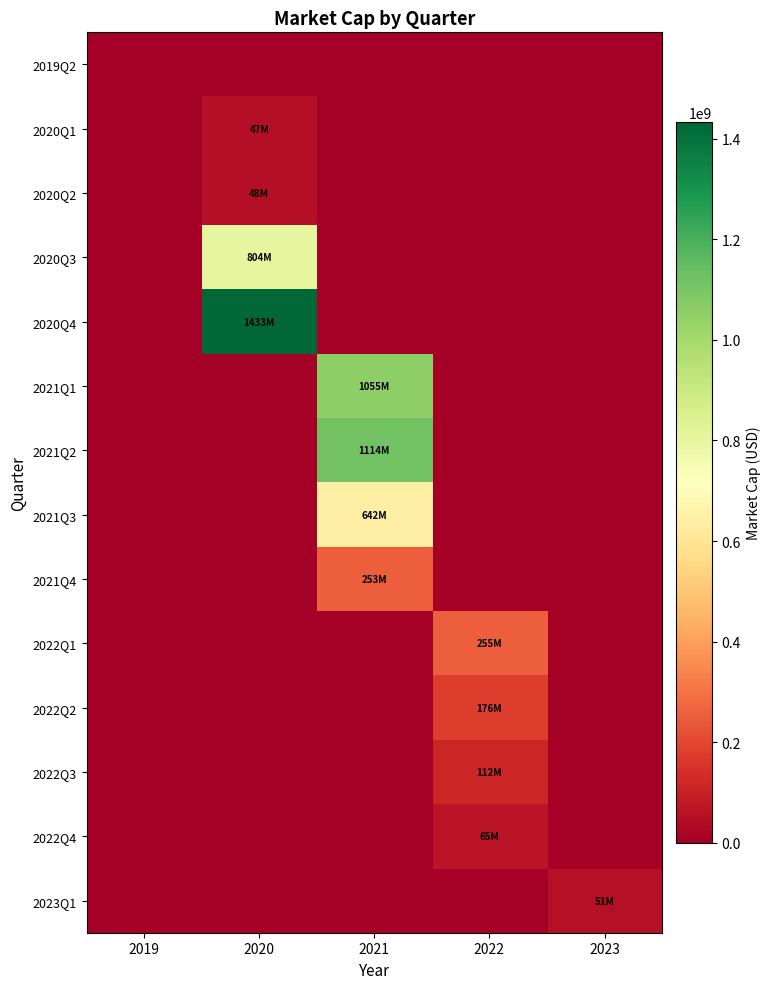

Which series has the widest spread of values?

2020Q4